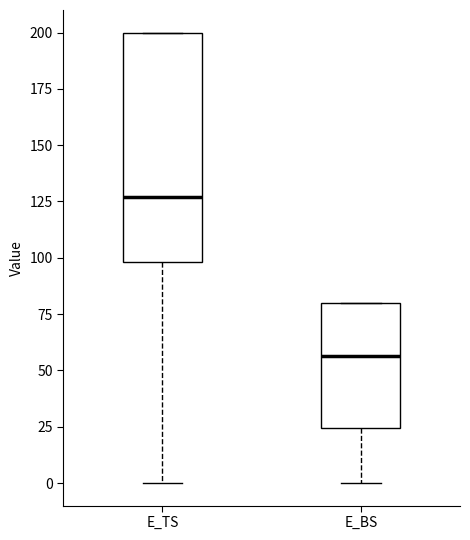

Reading left to right, read every box against the y-axis: the position of its median line, the range the box covers, and the ends of its whiskers. The values are not printed on the chart, so give them approximately, as read against the axis.

E_TS: median 125, box 100 to 200, whiskers 0 to 200
E_BS: median 55, box 25 to 80, whiskers 0 to 80